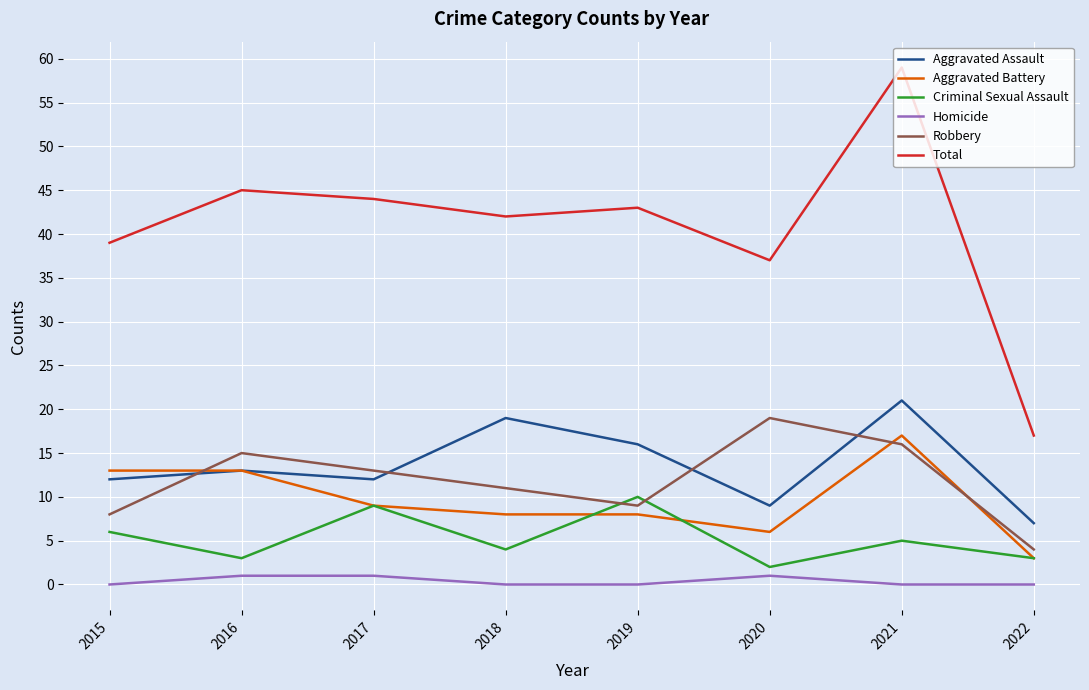

Which series has the largest range (max minus min)?

Total